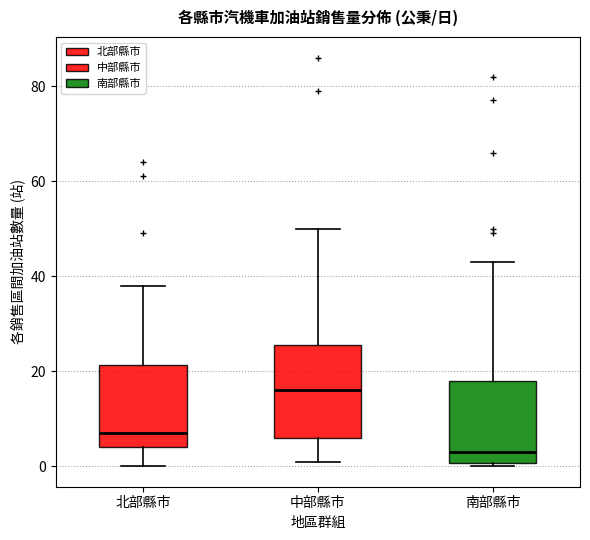

Reading left to right, read every box against the y-axis: the position of its median line, the range the box covers, and the ends of its whiskers. The values are not printed on the chart, so give them approximately, as read against the axis.

北部縣市: median 8, box 4 to 22, whiskers 0 to 38
中部縣市: median 16, box 6 to 26, whiskers 2 to 50
南部縣市: median 4, box 0 to 18, whiskers 0 (just below the box's lower edge) to 44